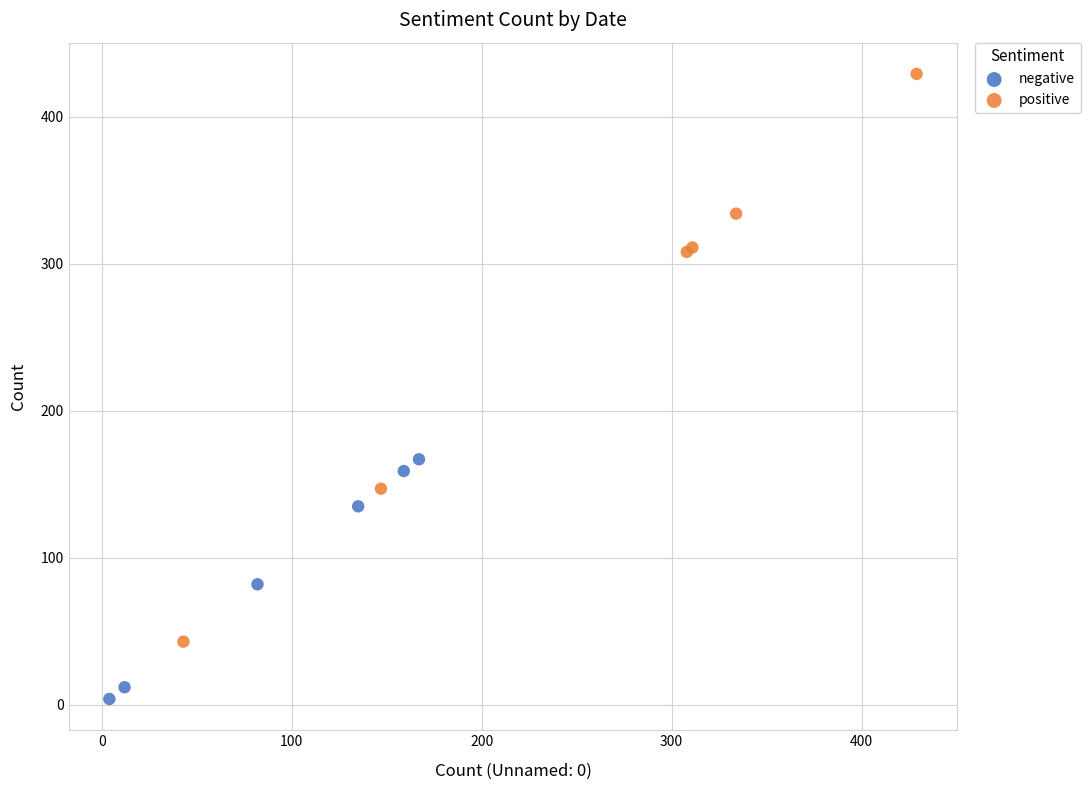

Which series contains the highest Y value?

positive